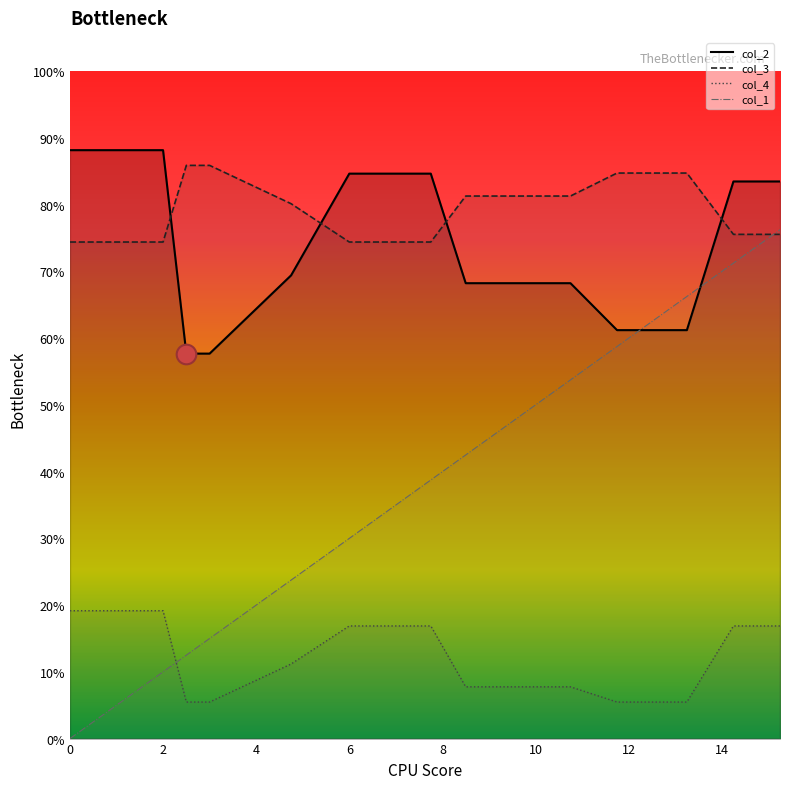

Which series has the largest total across all categories?

col_3